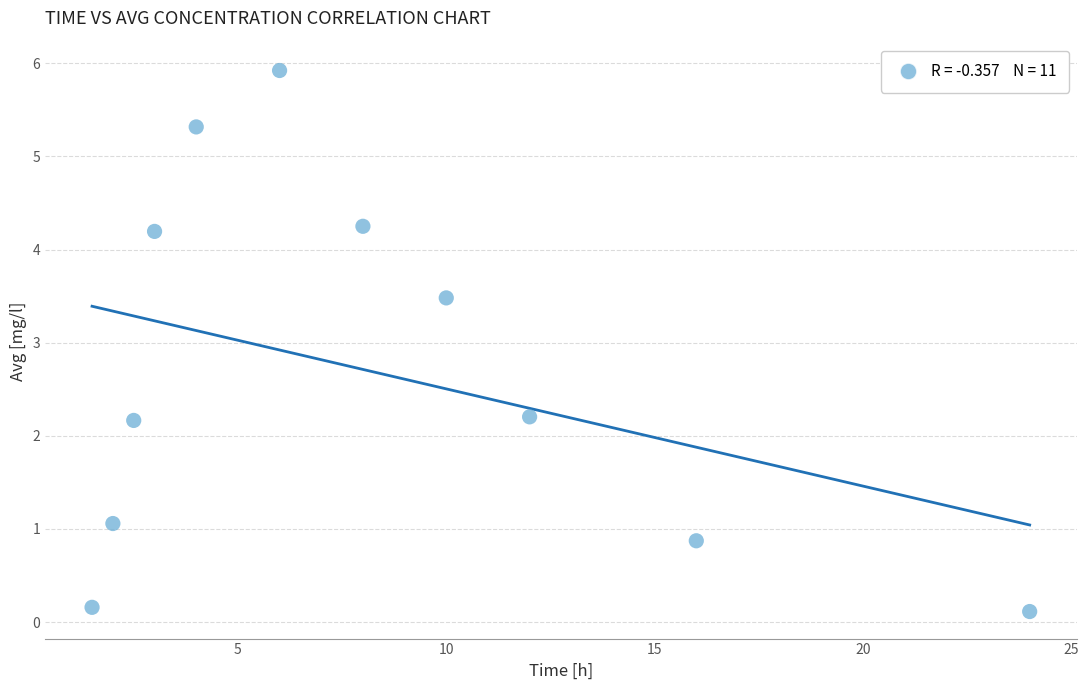

What is the range of Y values (max minus min)?

5.8